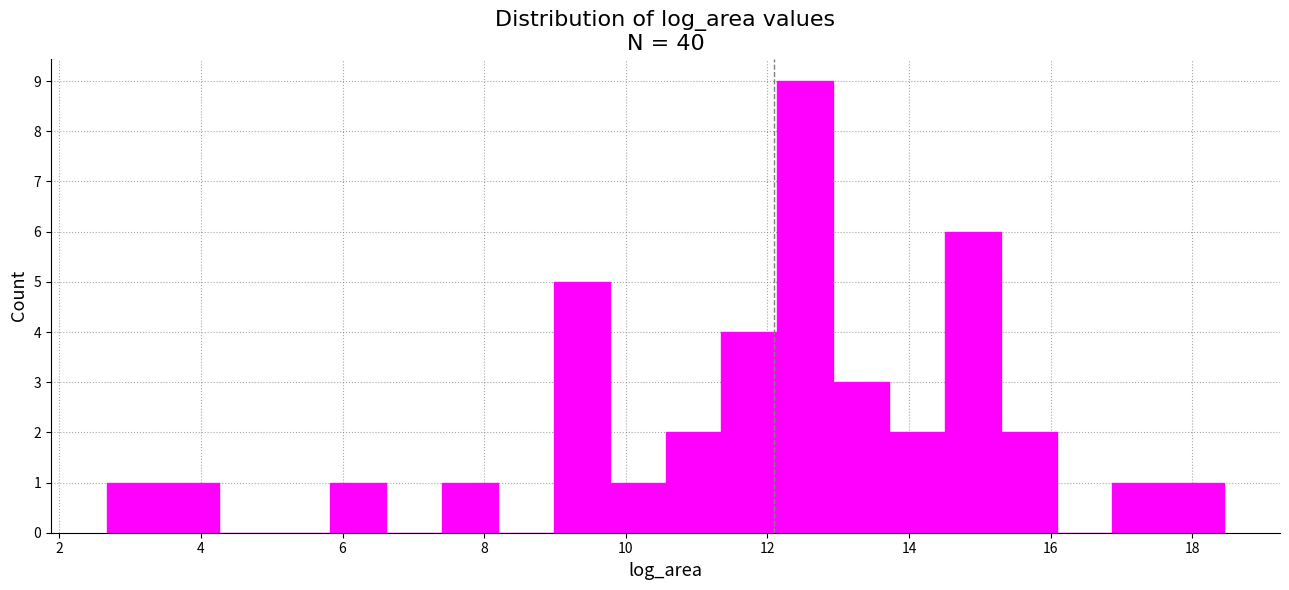

Around what value on the x-axis is the tallest bar? Give the approximate position of its centre, as read against the axis.

12.6